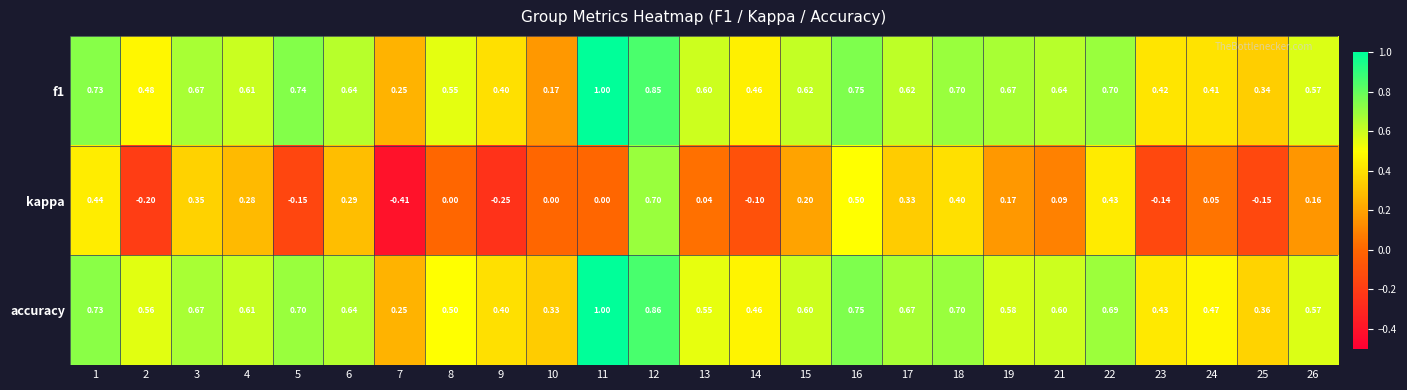

Which series has the largest total across all categories?

accuracy